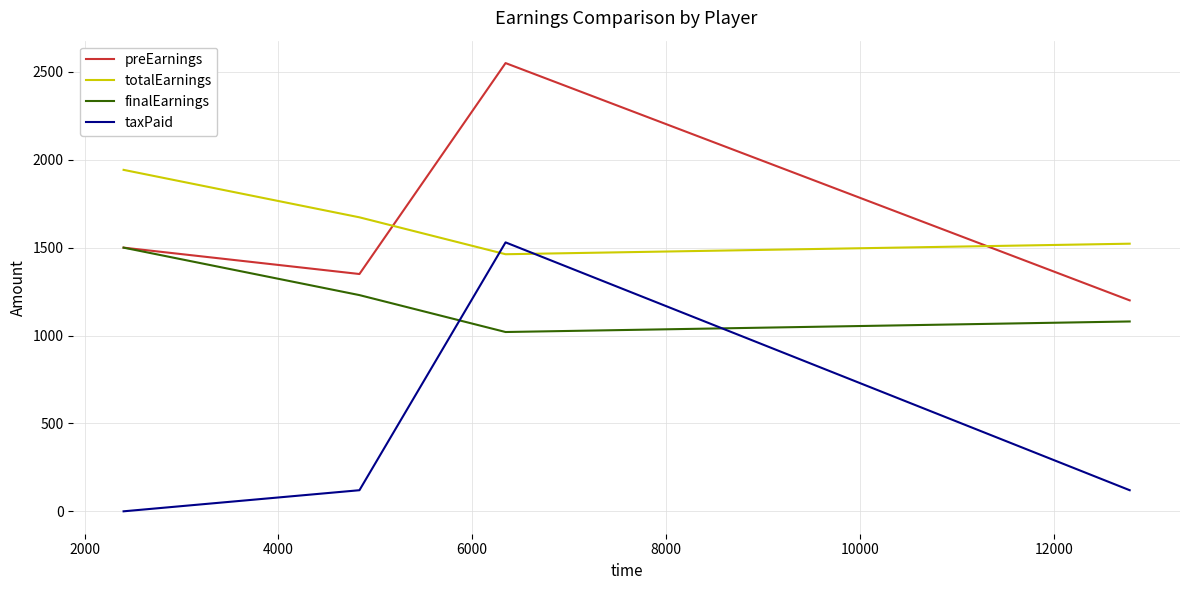

True or false: finalEarnings and totalEarnings cross at least once.

False